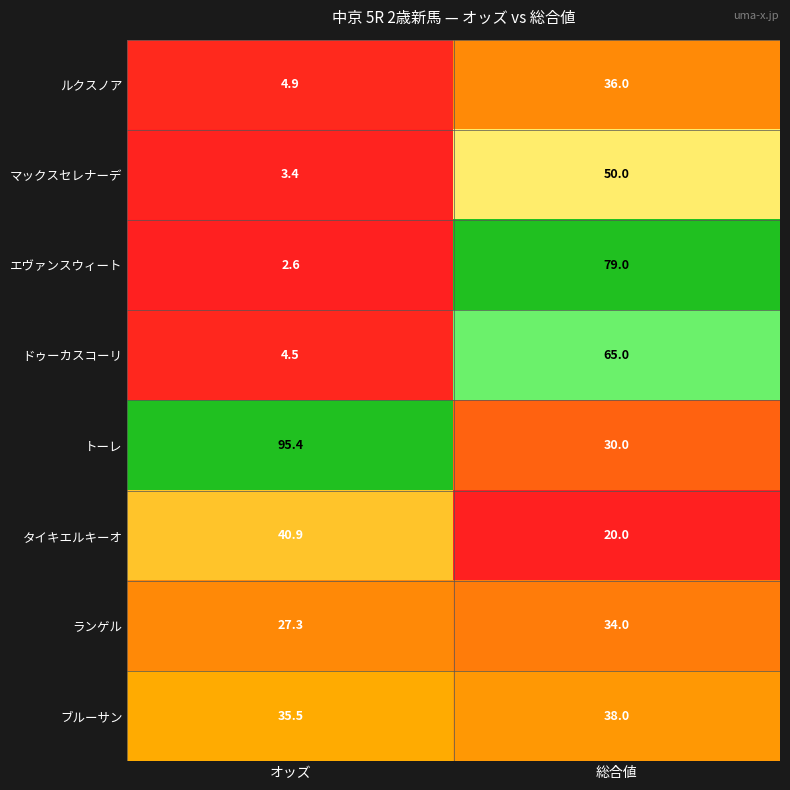

The ドゥーカスコーリ series shows 91.2 at 総合値. True or false?

False